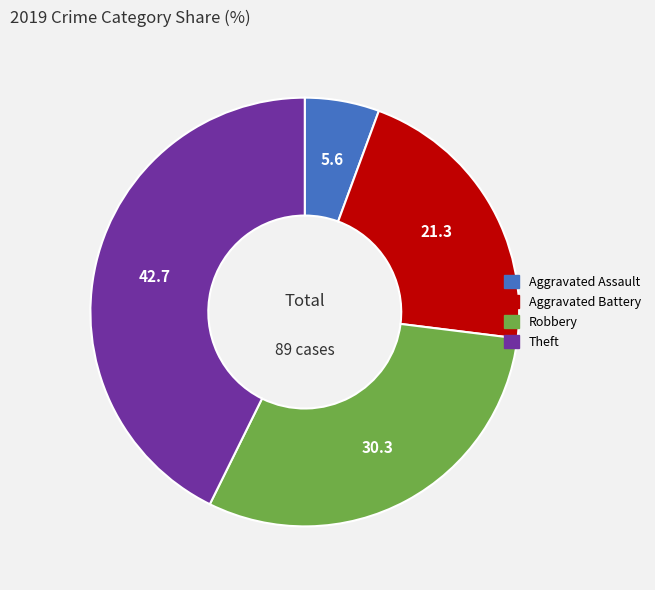

Do Theft and Aggravated Assault together represent more than half of the pie?

No